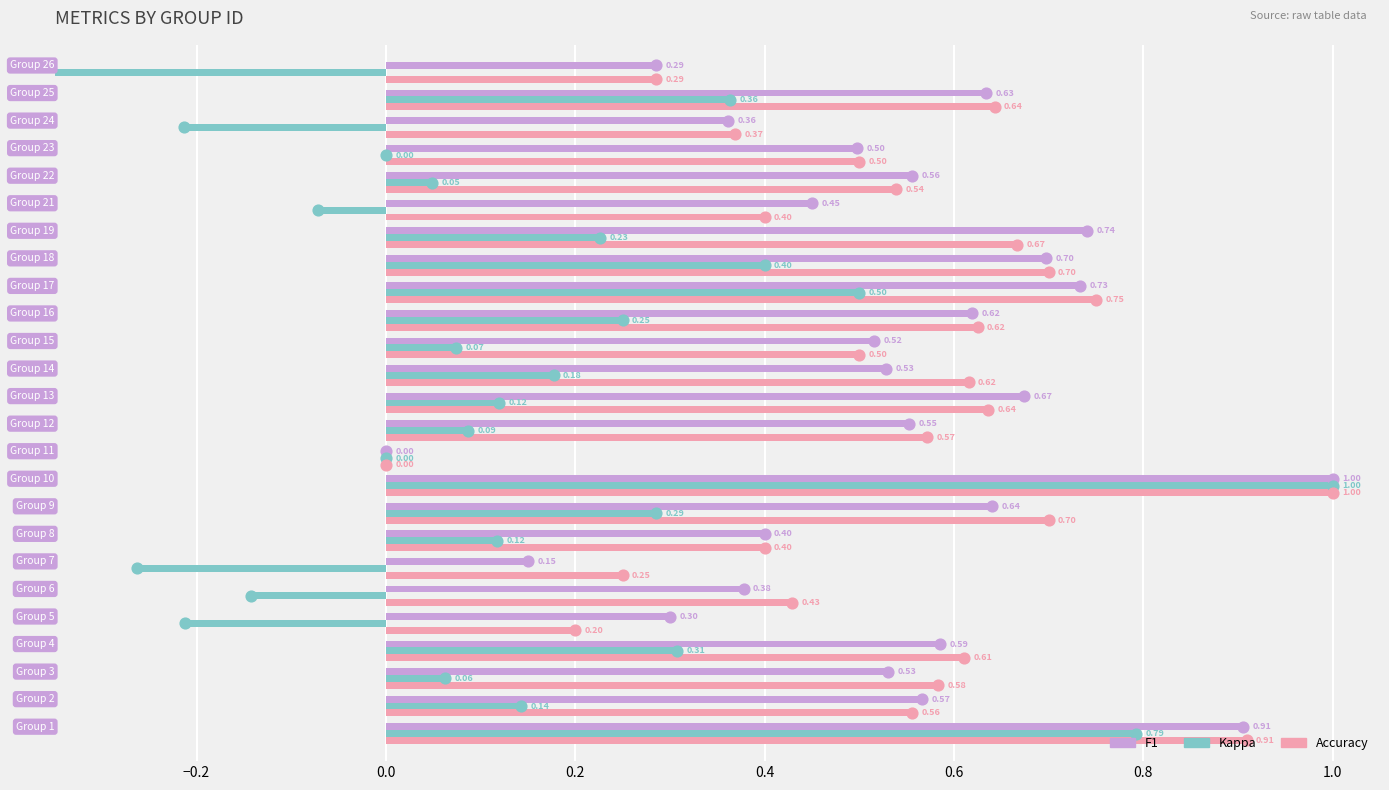

Is the value of Accuracy at 14 greater than the value of F1 at 21?

Yes